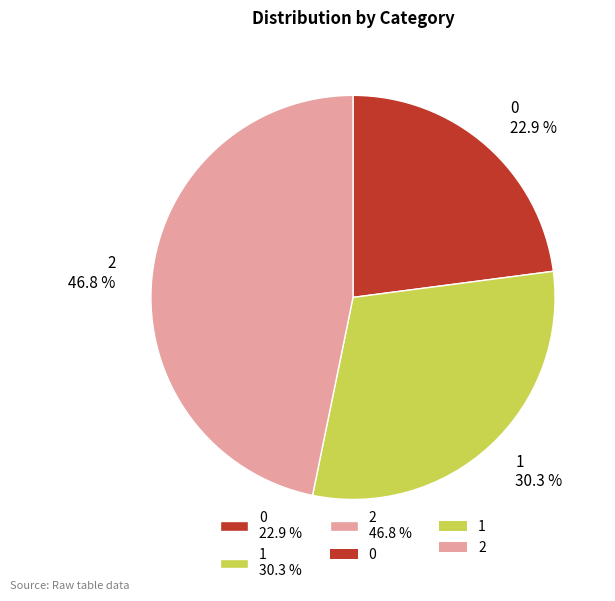

To the nearest percent, what is the difference between the 0 and 2 slice percentages?

24%